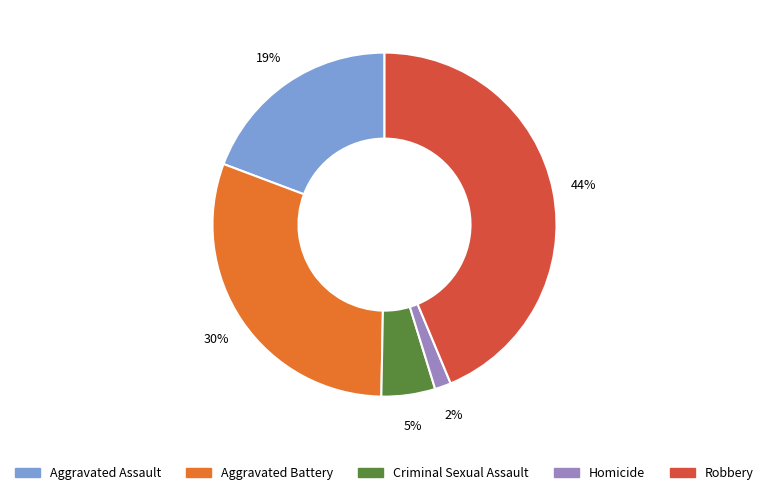

To the nearest percent, what is the difference between the largest and smallest slice percentages?

42%